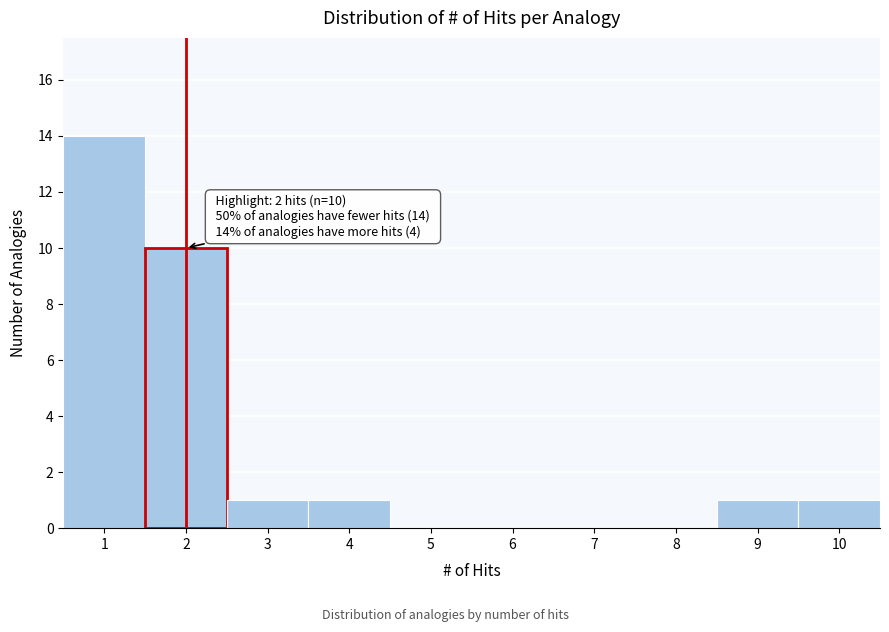

Over which range of the x-axis is the bar tallest?

0.5 to 1.5